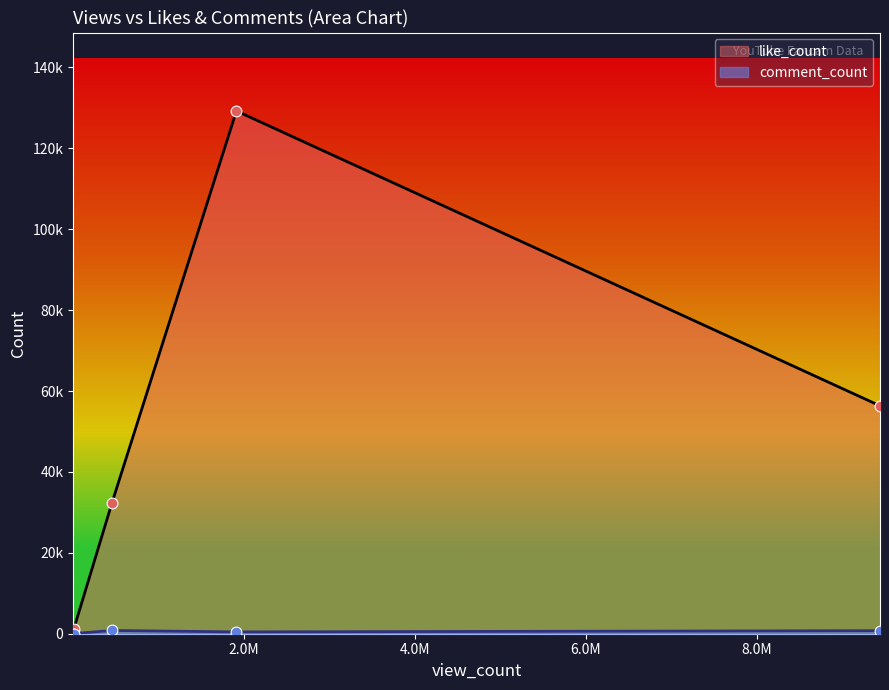

Which series has the largest total across all categories?

like_count